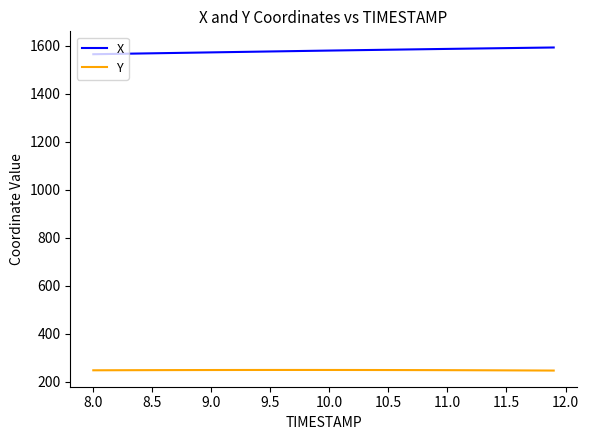

Which series has the largest total across all categories?

X